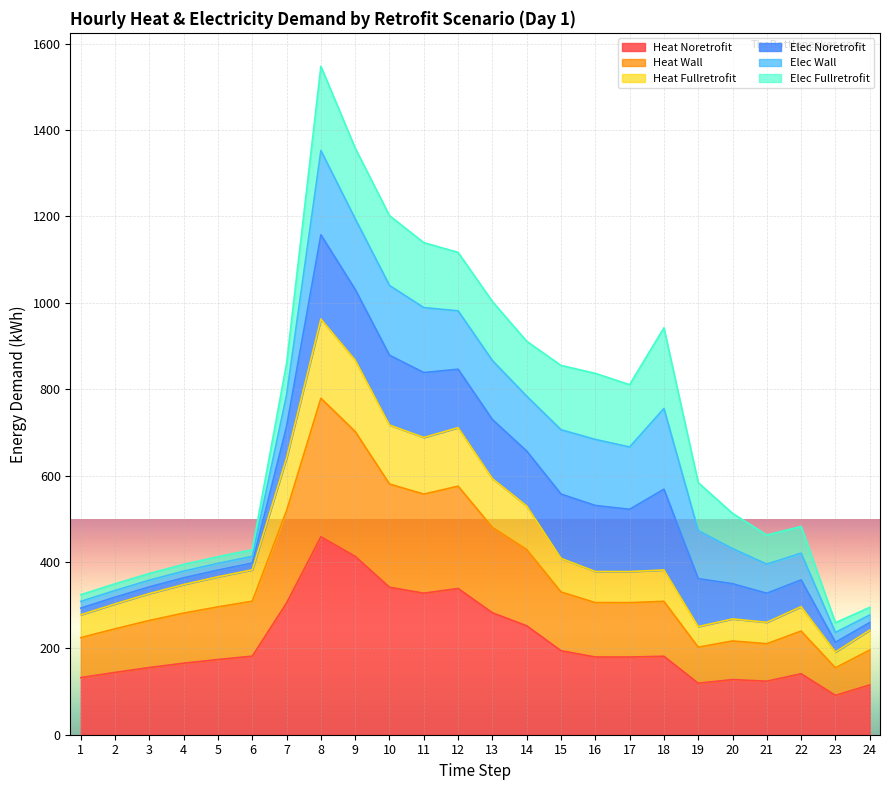

What is the approximate value of Heat_Noretrofit at 19?

119.2